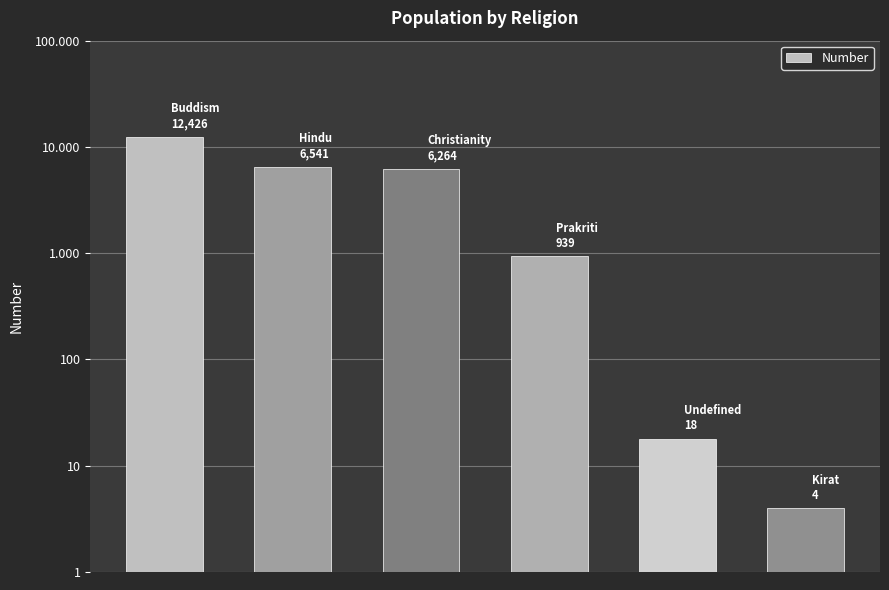

Reading left to right, what are all the values shown in this chart?

0=12426	1=6541	2=6264	3=939	4=18	5=4